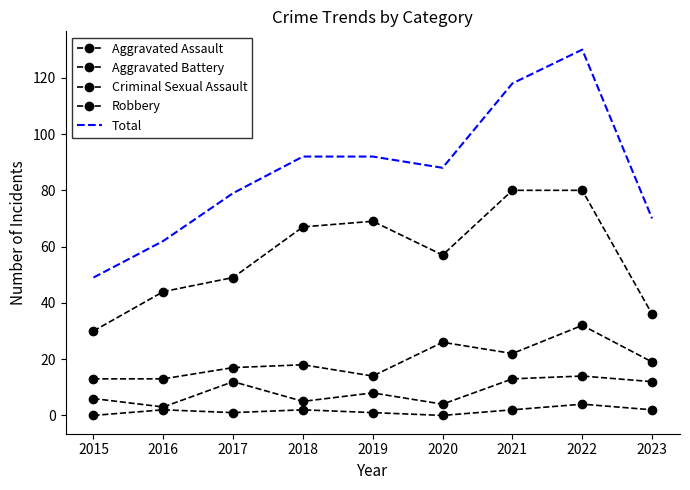

Is it true that Aggravated Battery equals 52 at 2022?

False